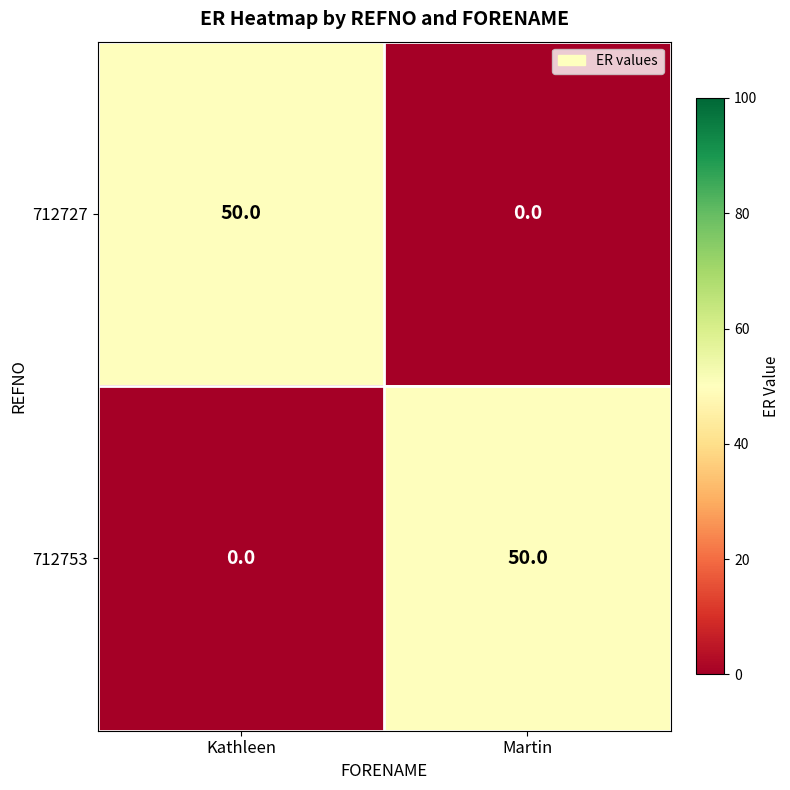

Is the value of 712727 at Martin greater than the value of 712753 at Martin?

No